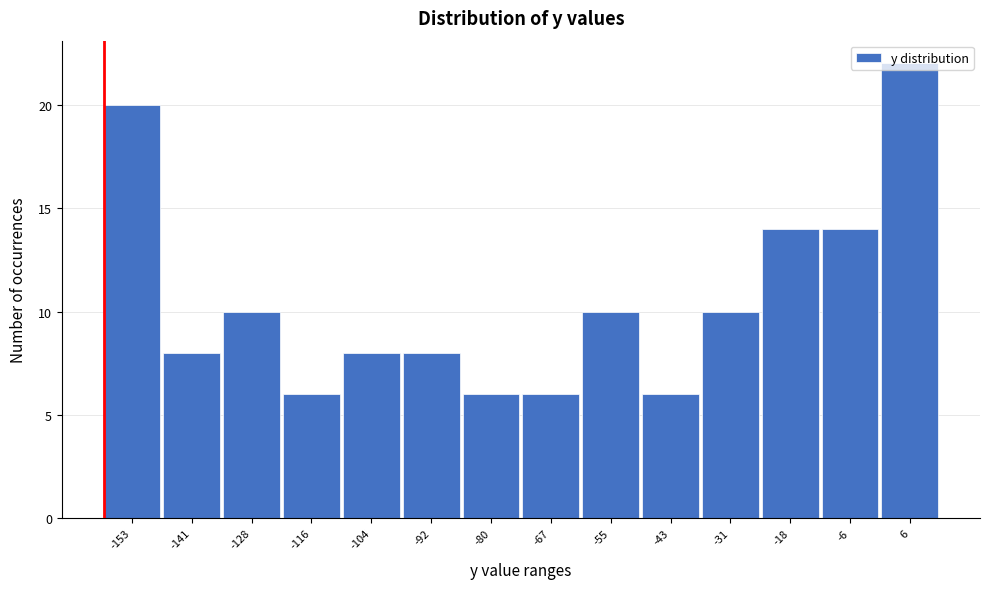

What is the greatest value displayed?

22